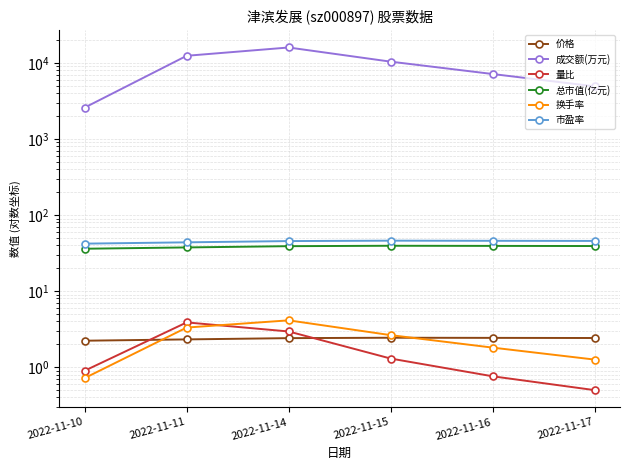

How many data points does each series have?

6